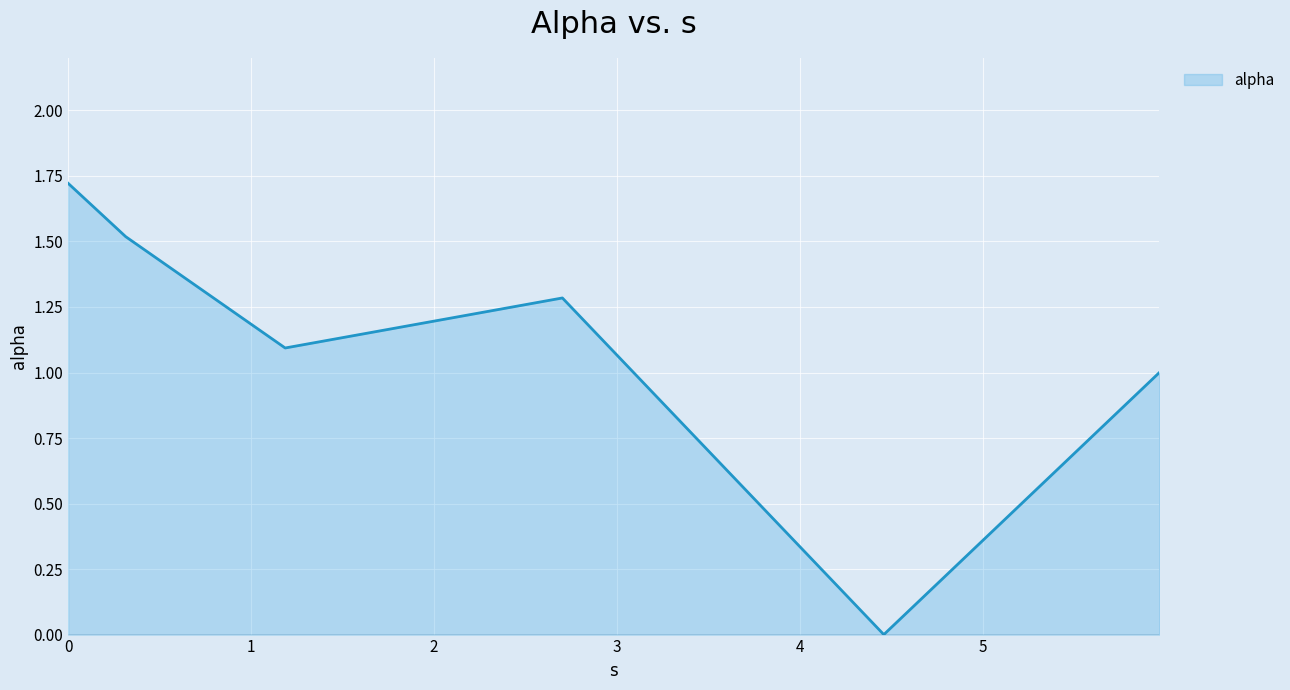

Does the chart display data point markers on the line(s)?

No